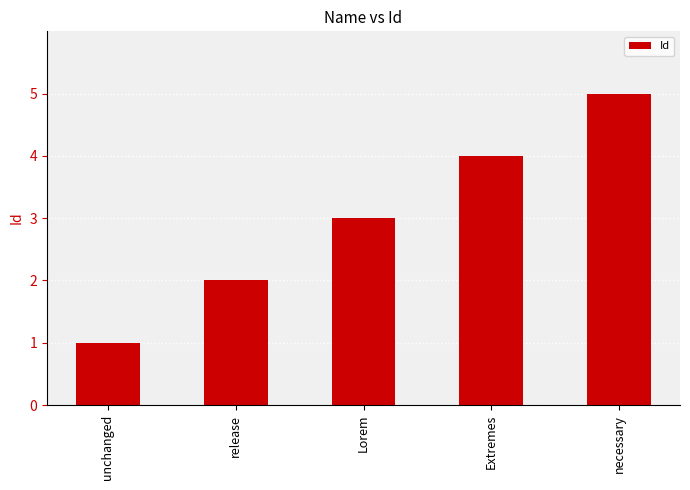

Reading right to left, transcribe all the data shown in this chart.

5	4	3	2	1